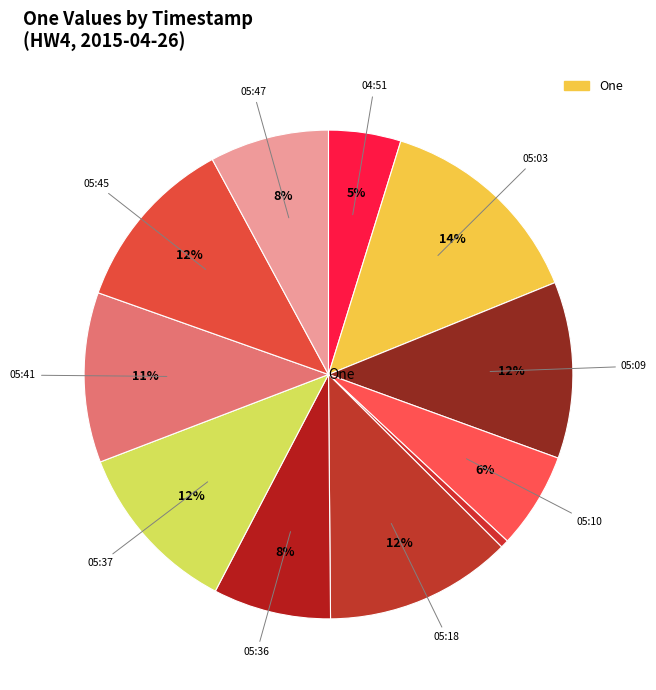

To the nearest percent, what is the average slice percentage?

9%